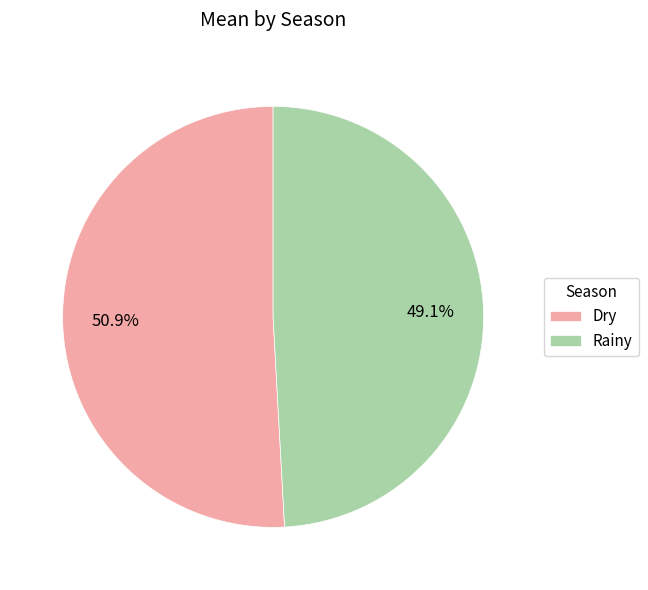

What portion of the pie excludes Dry?

49.1%